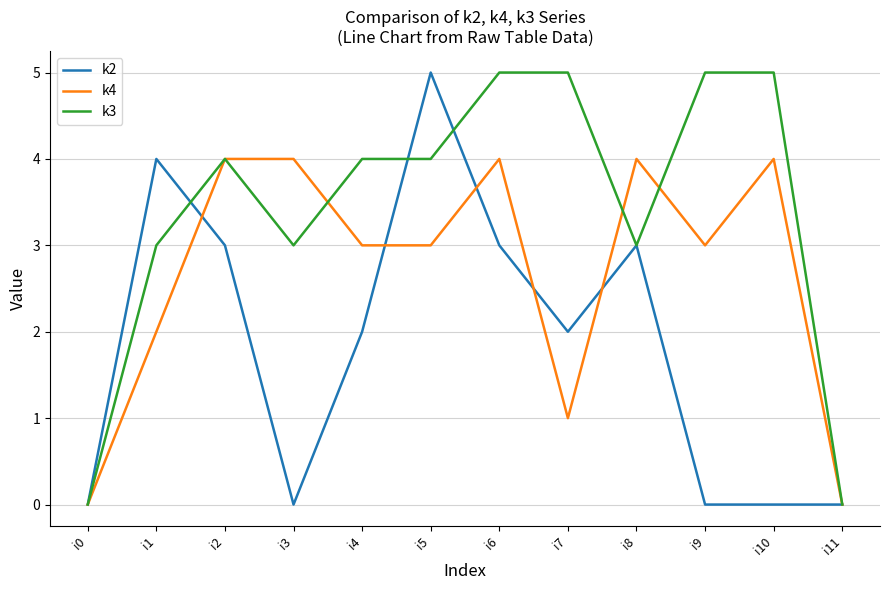

What is the average value of the k4 series?

3